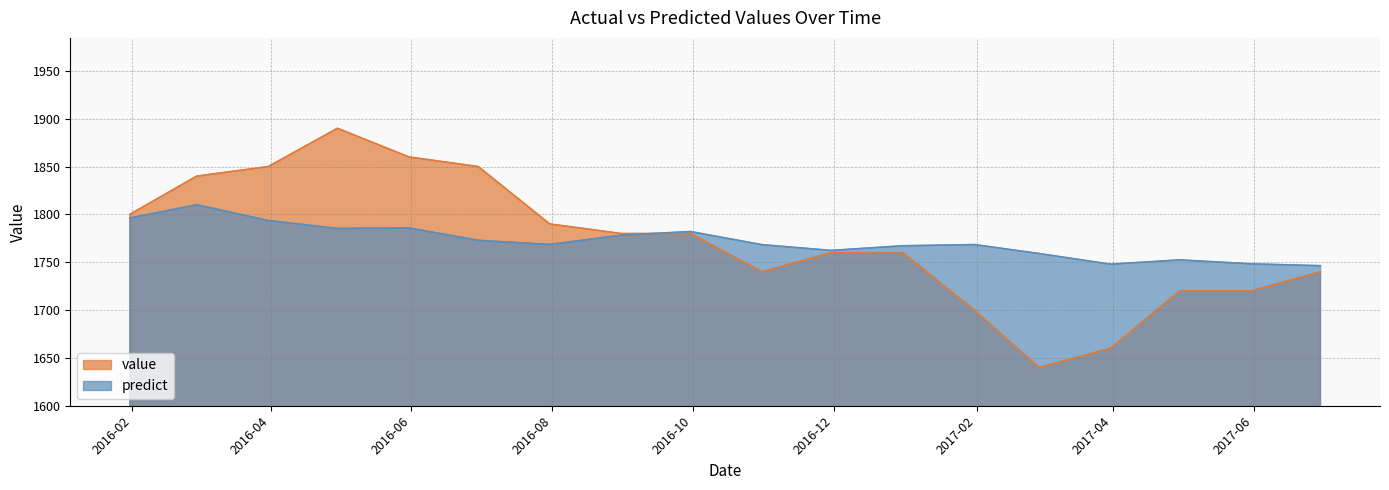

Which series ends up on top after the final intersection of predict and value?

predict